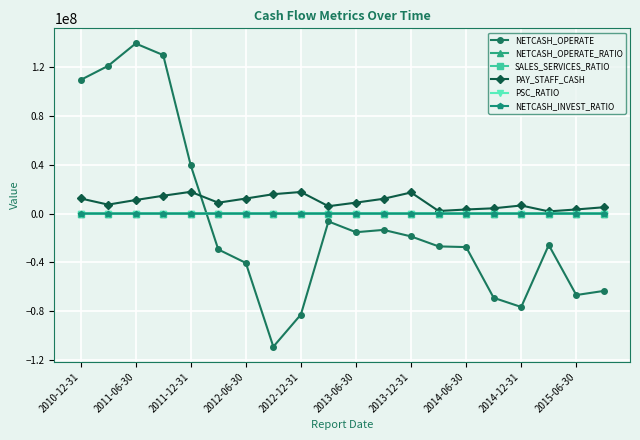

True or false: NETCASH_INVEST_RATIO and NETCASH_OPERATE cross at least once.

True